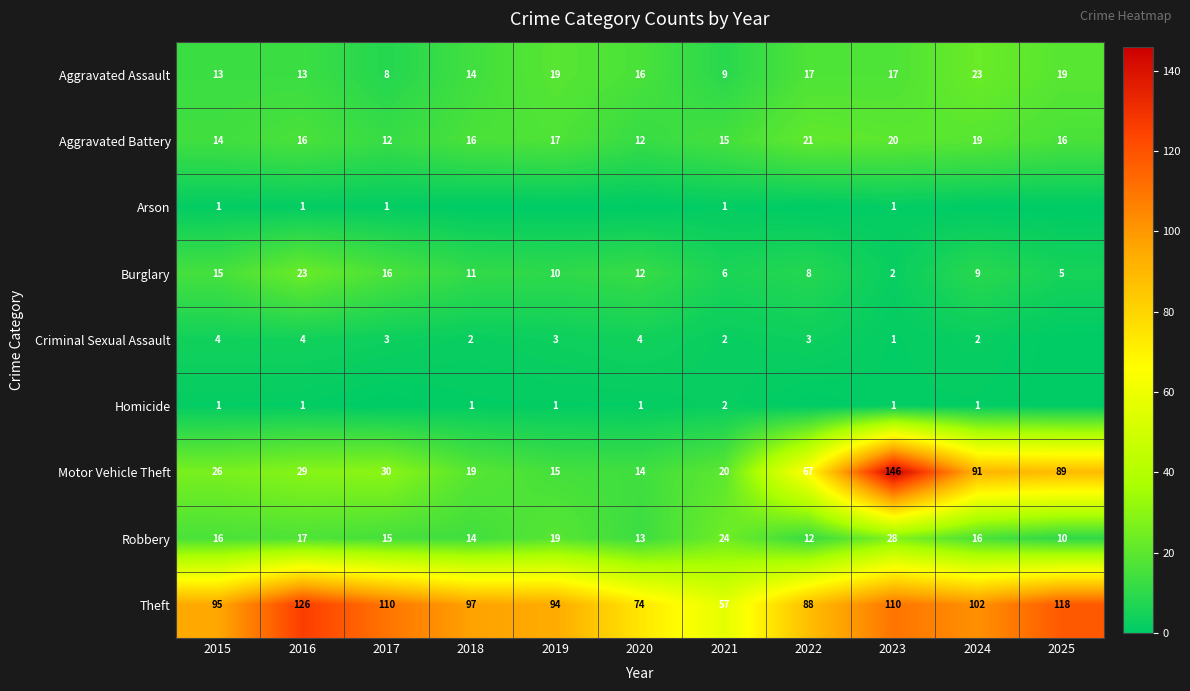

Is it true that Aggravated Battery equals 16 at 2018?

True